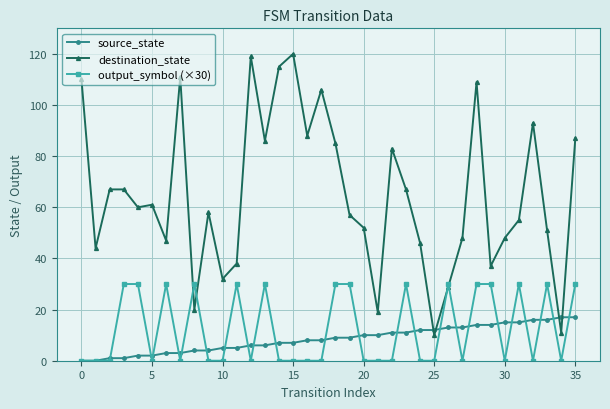

True or false: output_symbol (×30) has more than 2 points higher than both neighbors.

True